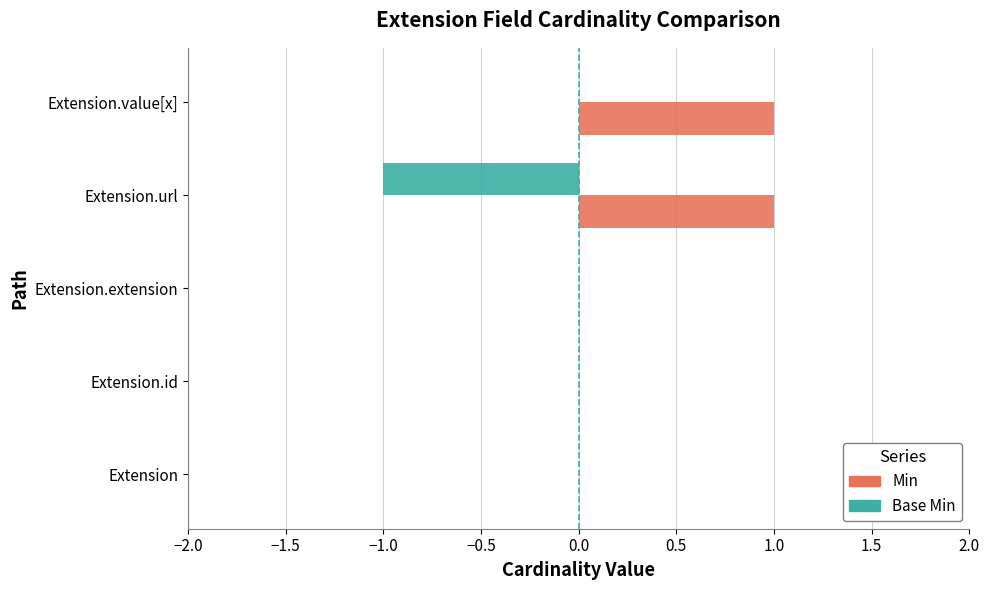

At which category is the sum across all series the highest?

Extension.value[x]